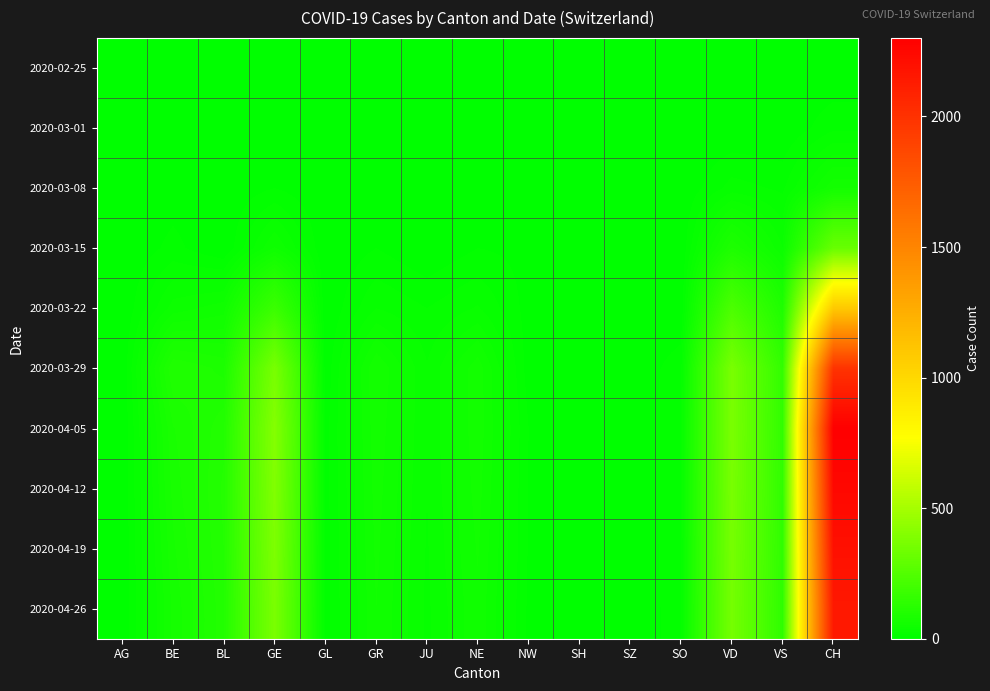

Reading left to right, list all the values displayed in this chart.

2020-02-25: AG=0	BE=0	BL=0	GE=0	GL=0	GR=0	JU=0	NE=0	NW=0	SH=0	SZ=0	SO=0	VD=0	VS=0	CH=0
2020-03-01: AG=0	BE=1	BL=0	GE=3	GL=0	GR=1	JU=0	NE=0	NW=4	SH=7	SZ=0	SO=0	VD=0	VS=0	CH=16
2020-03-08: AG=0	BE=4	BL=1	GE=9	GL=0	GR=5	JU=0	NE=3	NW=0	SH=0	SZ=0	SO=0	VD=22	VS=16	CH=61
2020-03-15: AG=0	BE=12	BL=0	GE=46	GL=0	GR=9	JU=0	NE=9	NW=6	SH=0	SZ=0	SO=0	VD=91	VS=36	CH=316
2020-03-22: AG=0	BE=40	BL=50	GE=179	GL=0	GR=27	JU=18	NE=28	NW=5	SH=0	SZ=0	SO=0	VD=232	VS=92	CH=1092
2020-03-29: AG=0	BE=99	BL=87	GE=365	GL=2	GR=63	JU=28	NE=60	NW=4	SH=0	SZ=0	SO=15	VD=367	VS=153	CH=1992
2020-04-05: AG=0	BE=80	BL=105	GE=400	GL=5	GR=60	JU=28	NE=60	NW=9	SH=0	SZ=0	SO=18	VD=370	VS=150	CH=2300
2020-04-12: AG=0	BE=75	BL=110	GE=390	GL=5	GR=58	JU=27	NE=58	NW=8	SH=0	SZ=0	SO=17	VD=365	VS=148	CH=2250
2020-04-19: AG=0	BE=70	BL=108	GE=380	GL=4	GR=56	JU=26	NE=55	NW=8	SH=0	SZ=0	SO=16	VD=360	VS=145	CH=2200
2020-04-26: AG=0	BE=65	BL=105	GE=370	GL=4	GR=54	JU=25	NE=52	NW=7	SH=0	SZ=0	SO=15	VD=355	VS=142	CH=2150